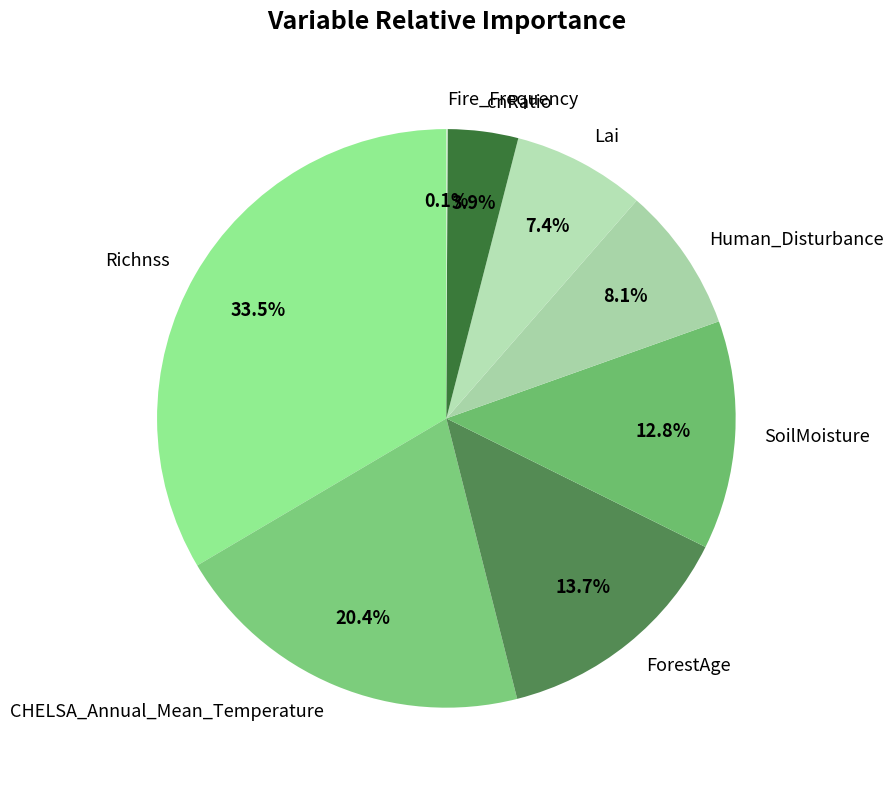

Approximately how many times larger is the value at Human_Disturbance compared to cnRatio?

2.1